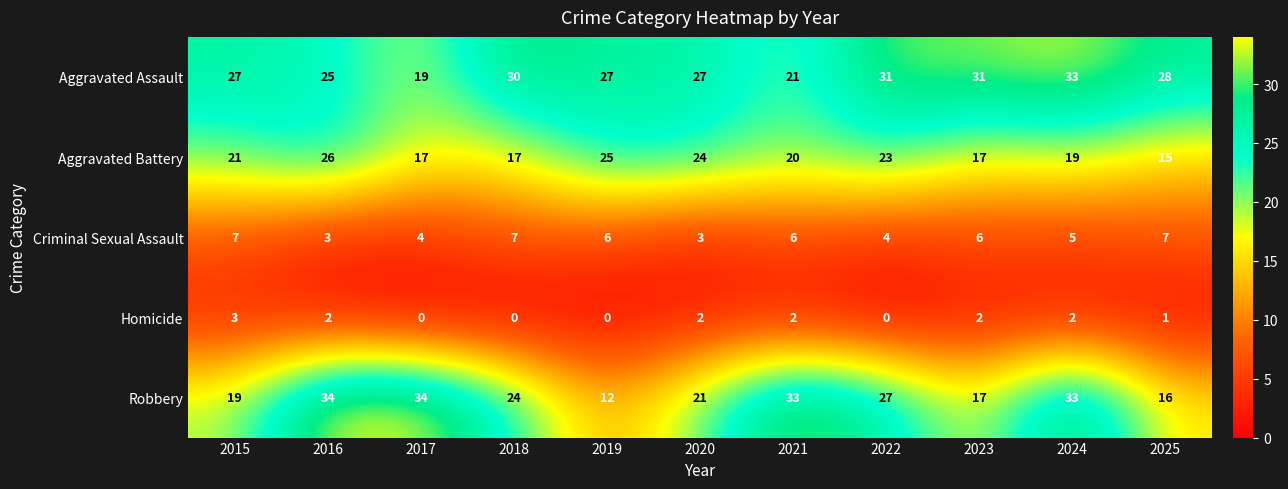

What is the spread (max minus min) of values at 2021?

31